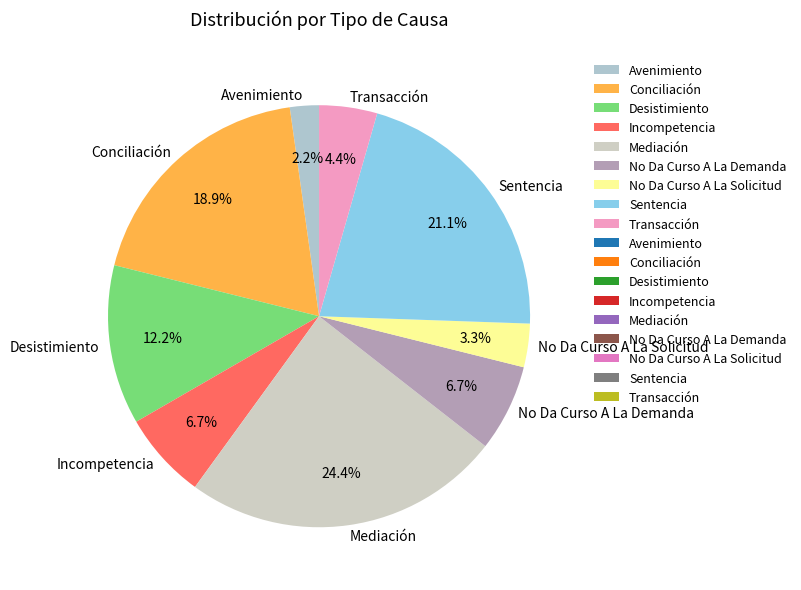

What is the smallest slice in the pie chart?

Avenimiento